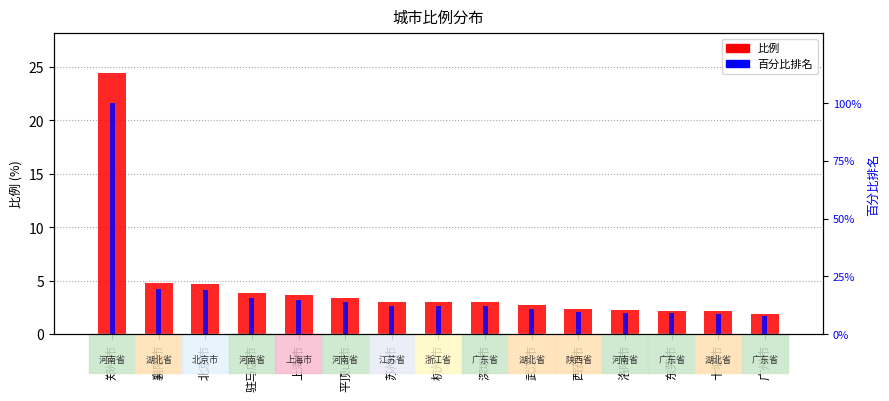

At how many categories does at least one series exceed 7?

15